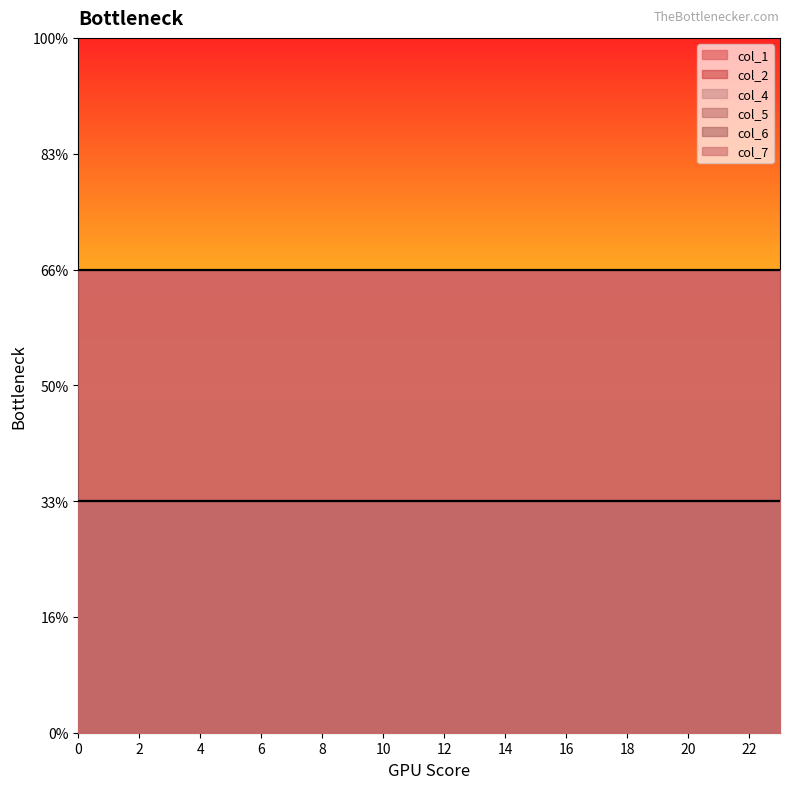

What is the maximum value for col_7?

2